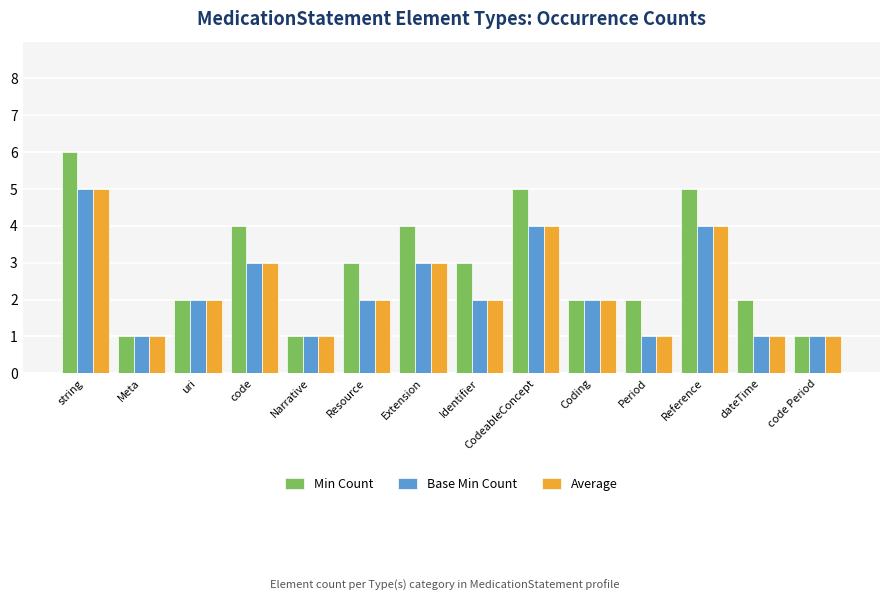

How many categories are shown in the chart?

14